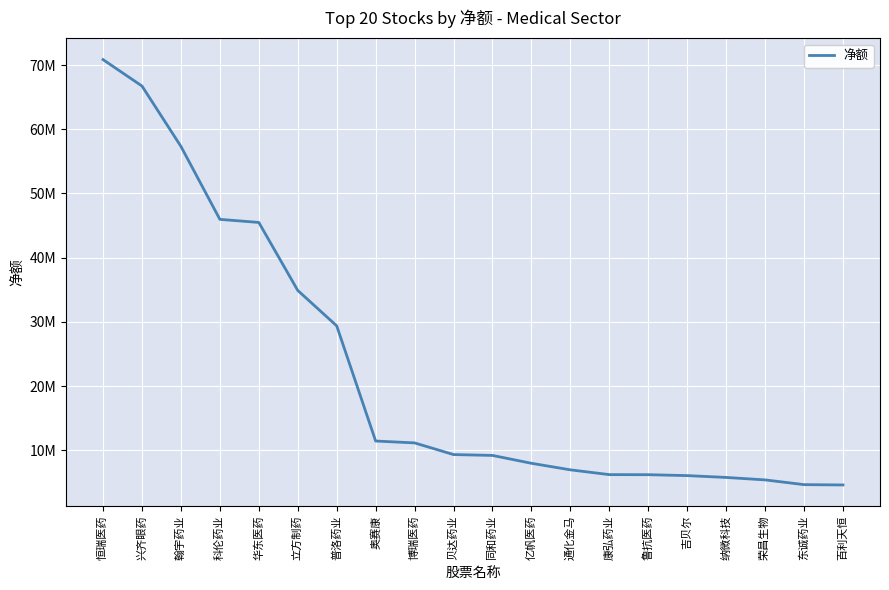

Reading left to right, extract all data points from this chart.

70866653	66748630	57341053	45969181	45487983	34893159	29374277	11425751	11133823	9316253	9180687	7957488	6935384	6190066	6179658	6035570	5750877	5367314	4629268	4580387